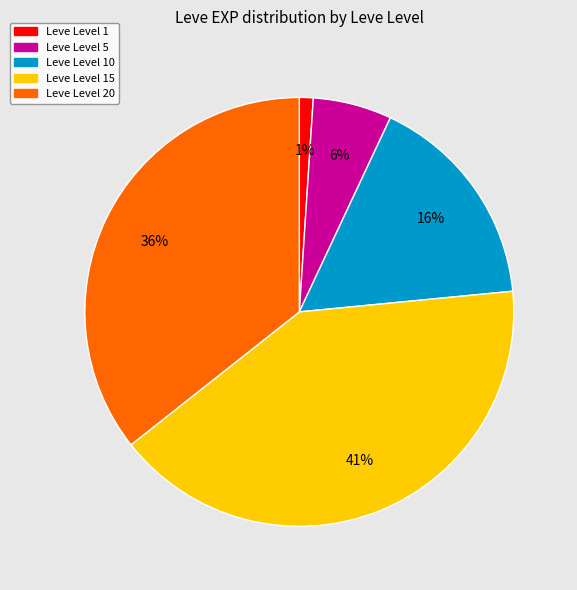

Which slice is the smallest?

Leve Level 1